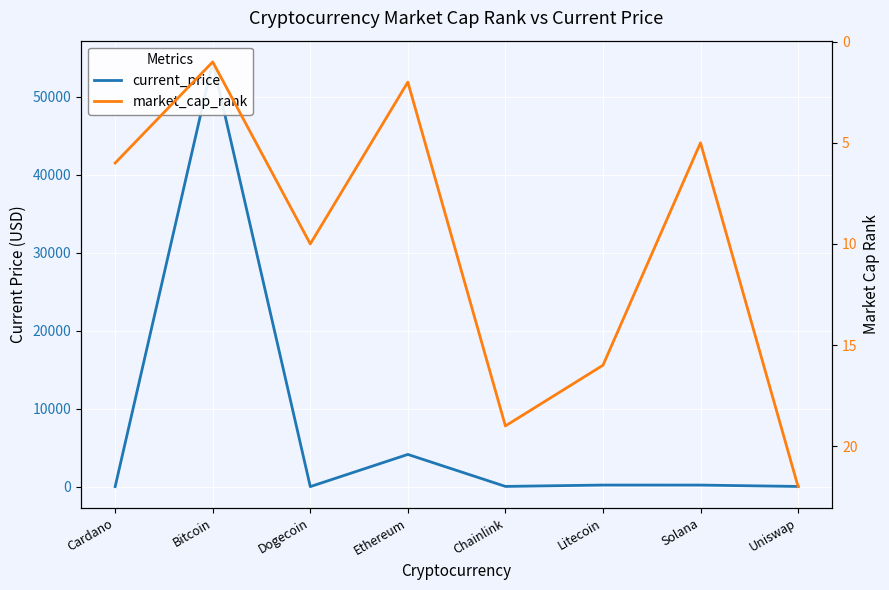

What is the total value across all series at Uniswap?

41.8